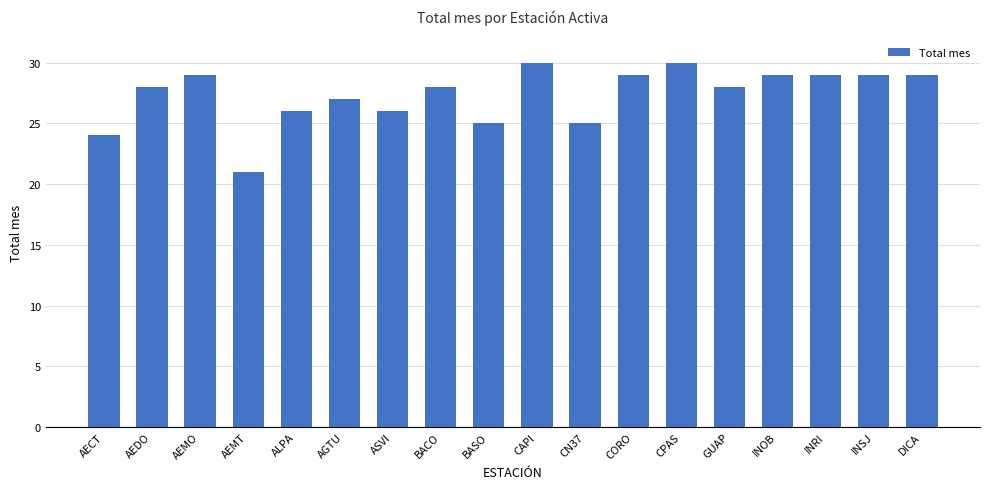

What is the smallest value displayed?

21